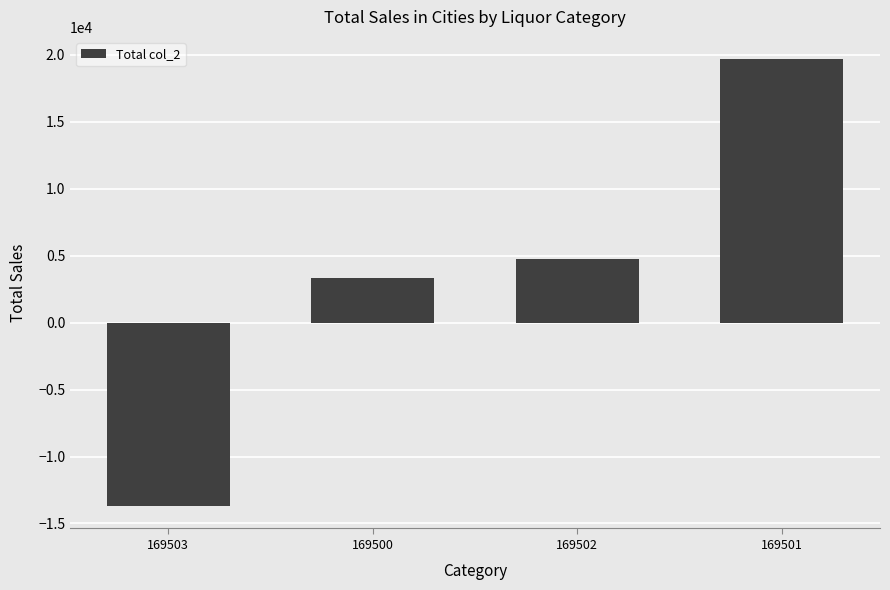

Are the bars horizontal?

No